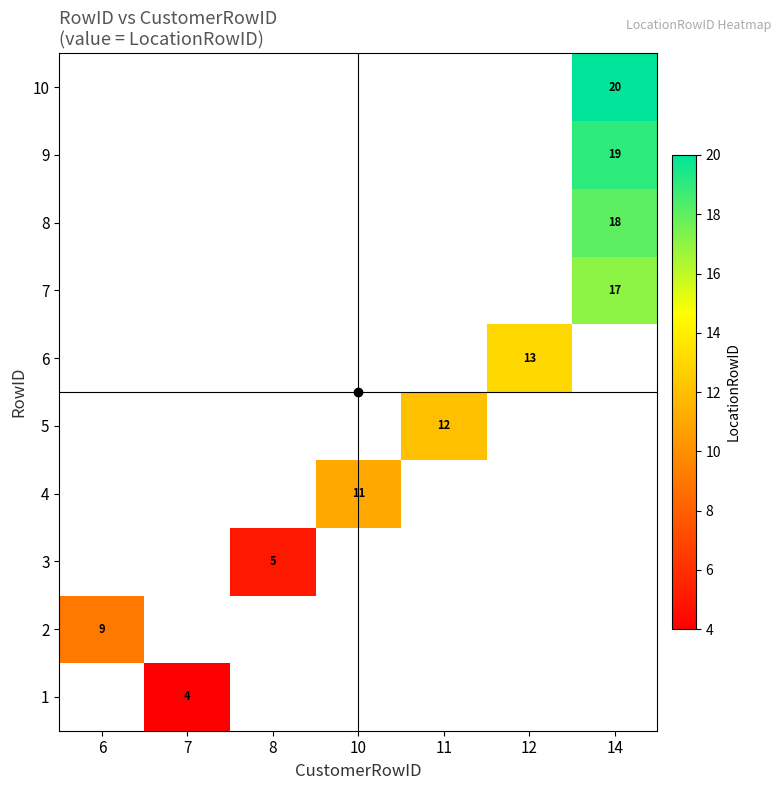

Is it true that 7 equals 10 at 14?

False